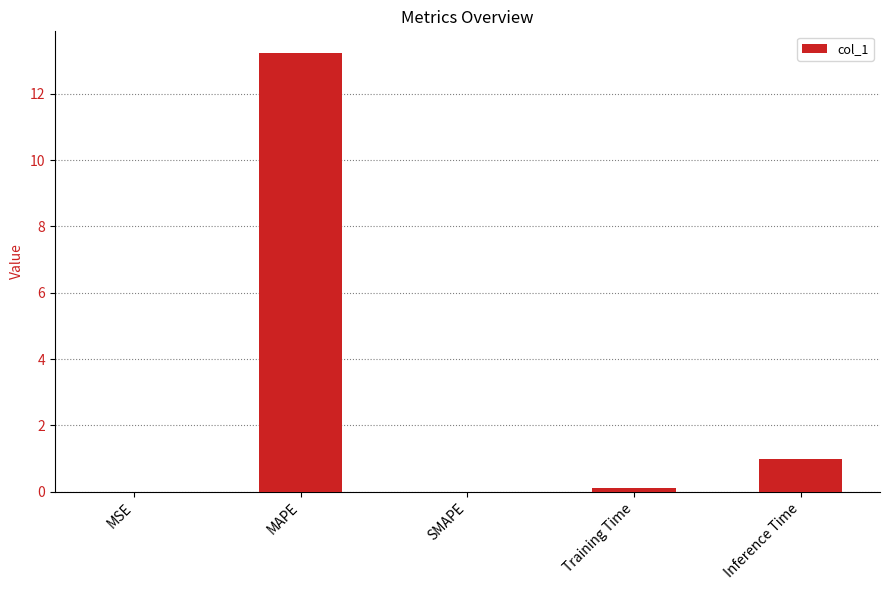

Which category has the highest value across all series?

MAPE